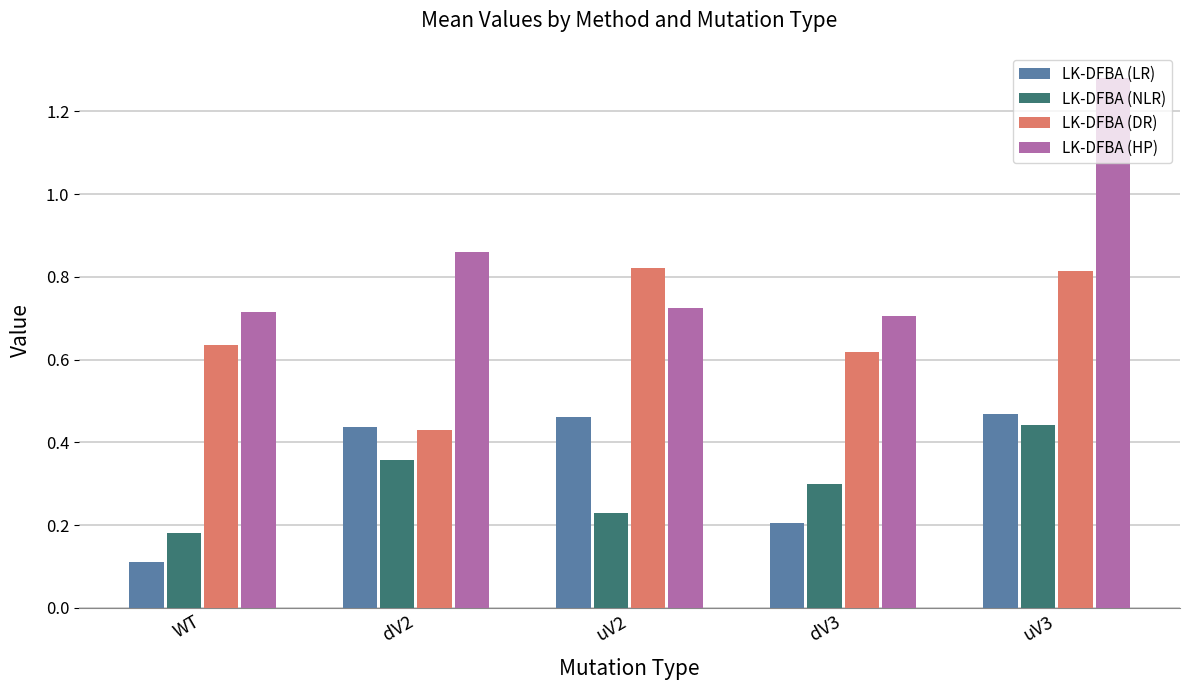

At which label is LK-DFBA (NLR) closest to 0?

WT